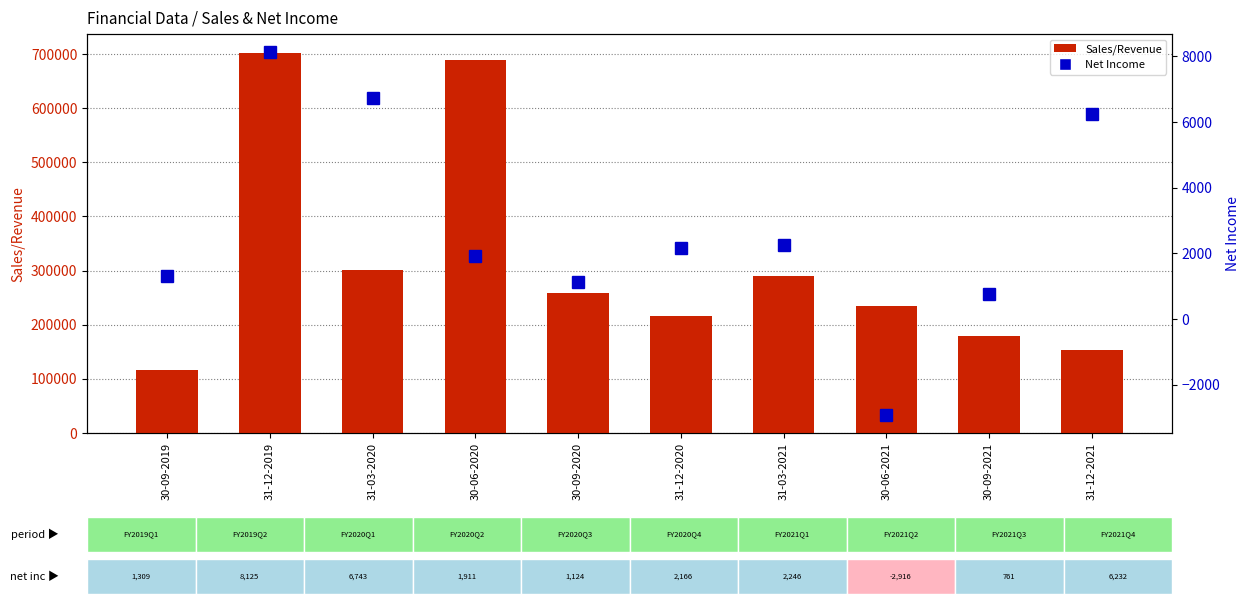

Rank the series by their maximum value, from highest to lowest.

Sales/Revenue, Net Income